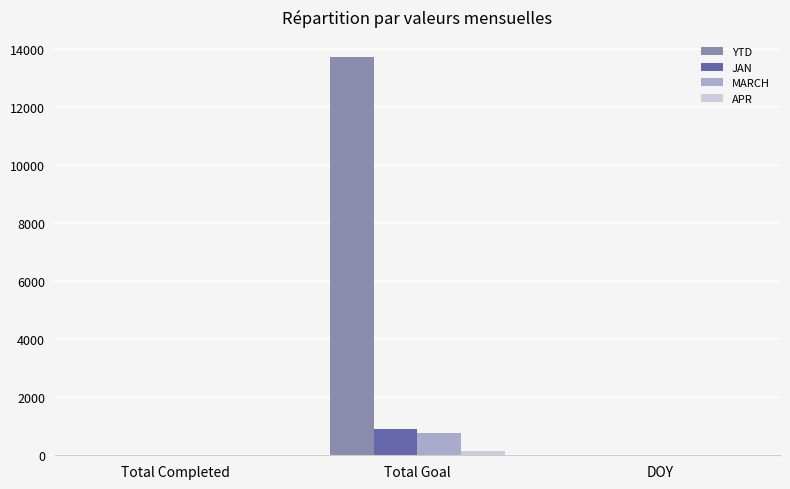

Which series has the largest total across all categories?

YTD